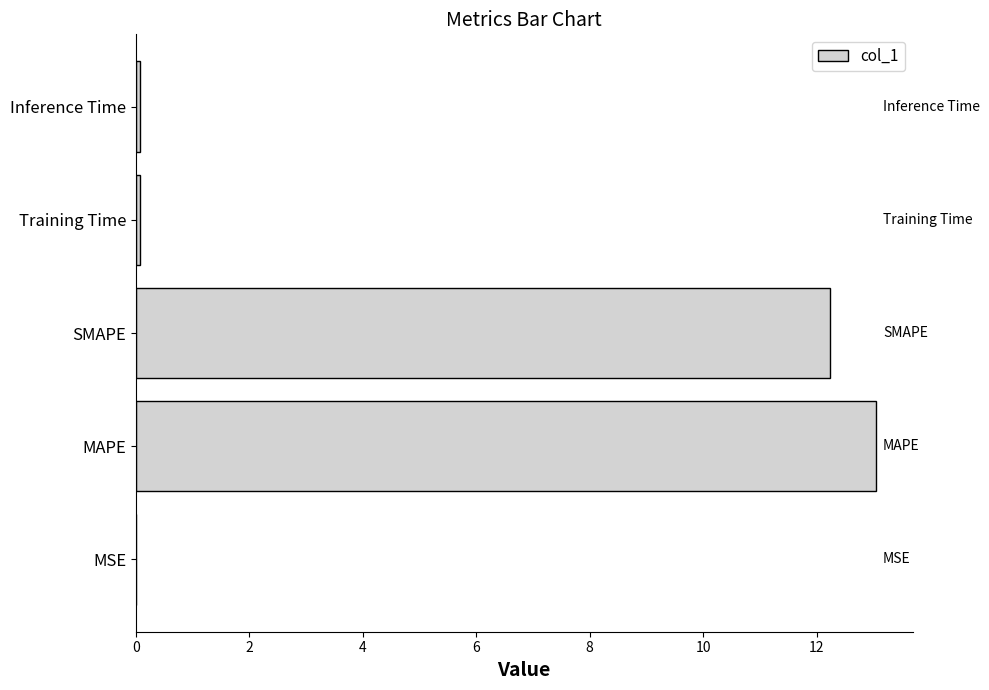

What is the sum of all values?

25.4